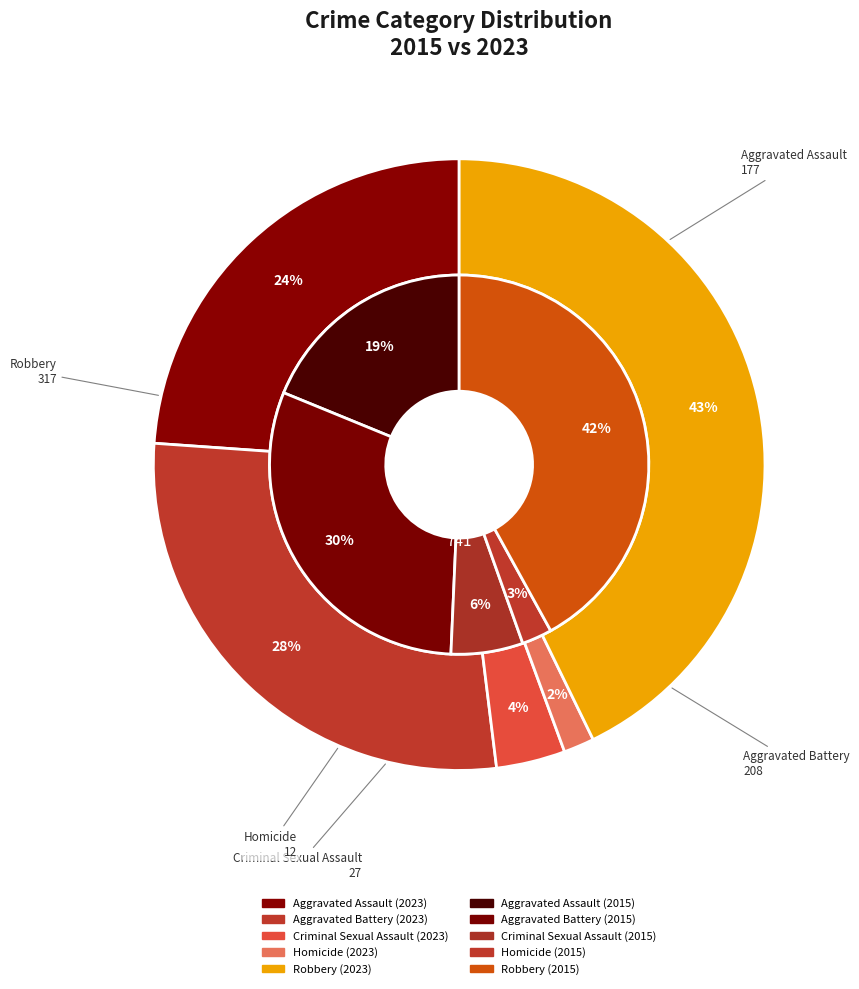

What percentage is NOT represented by values_2023?

69.5%